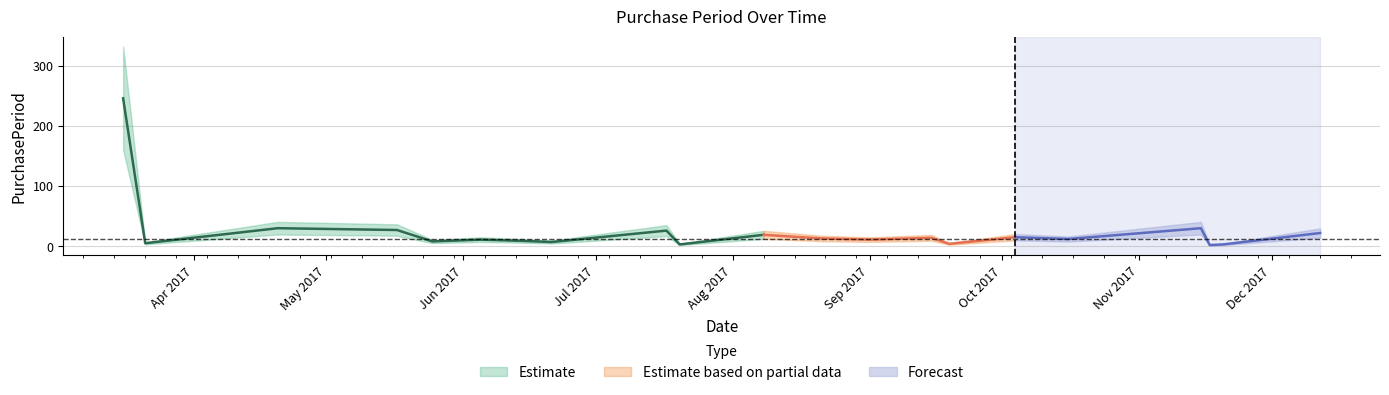

Reading left to right, what are all the values shown in this chart?

2017-03-16=246	2017-03-21=5	2017-04-20=30	2017-05-17=27	2017-05-25=8	2017-06-05=11	2017-06-14=9	2017-06-21=7	2017-07-17=26	2017-07-20=3	2017-08-08=19	2017-08-21=13	2017-09-01=11	2017-09-15=14	2017-09-19=4	2017-10-04=15	2017-10-16=12	2017-11-15=30	2017-11-17=2	2017-11-20=3	2017-12-12=22